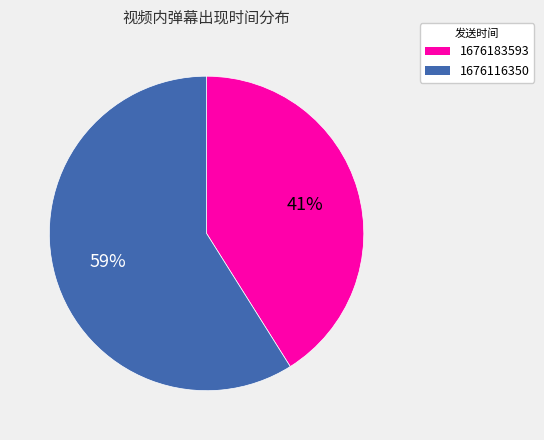

To the nearest percent, what portion does 1676183593 represent?

41%